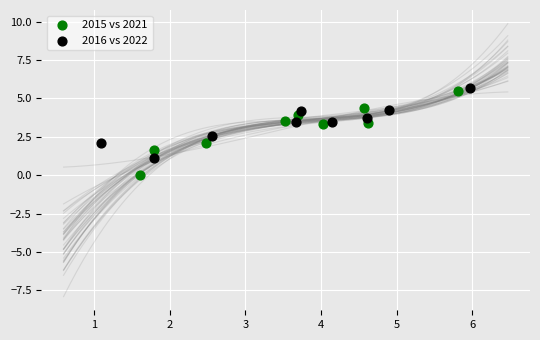

Which series has the widest spread of Y values?

2015 vs 2021